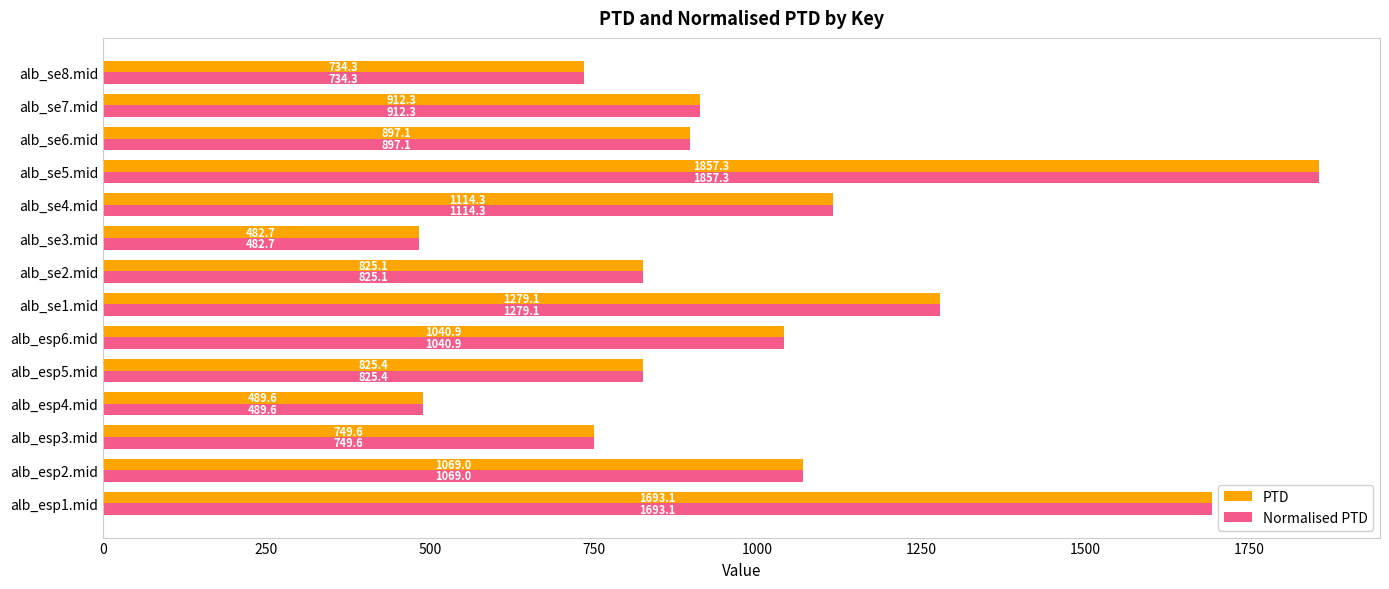

What is the minimum value shown in the chart?

482.7